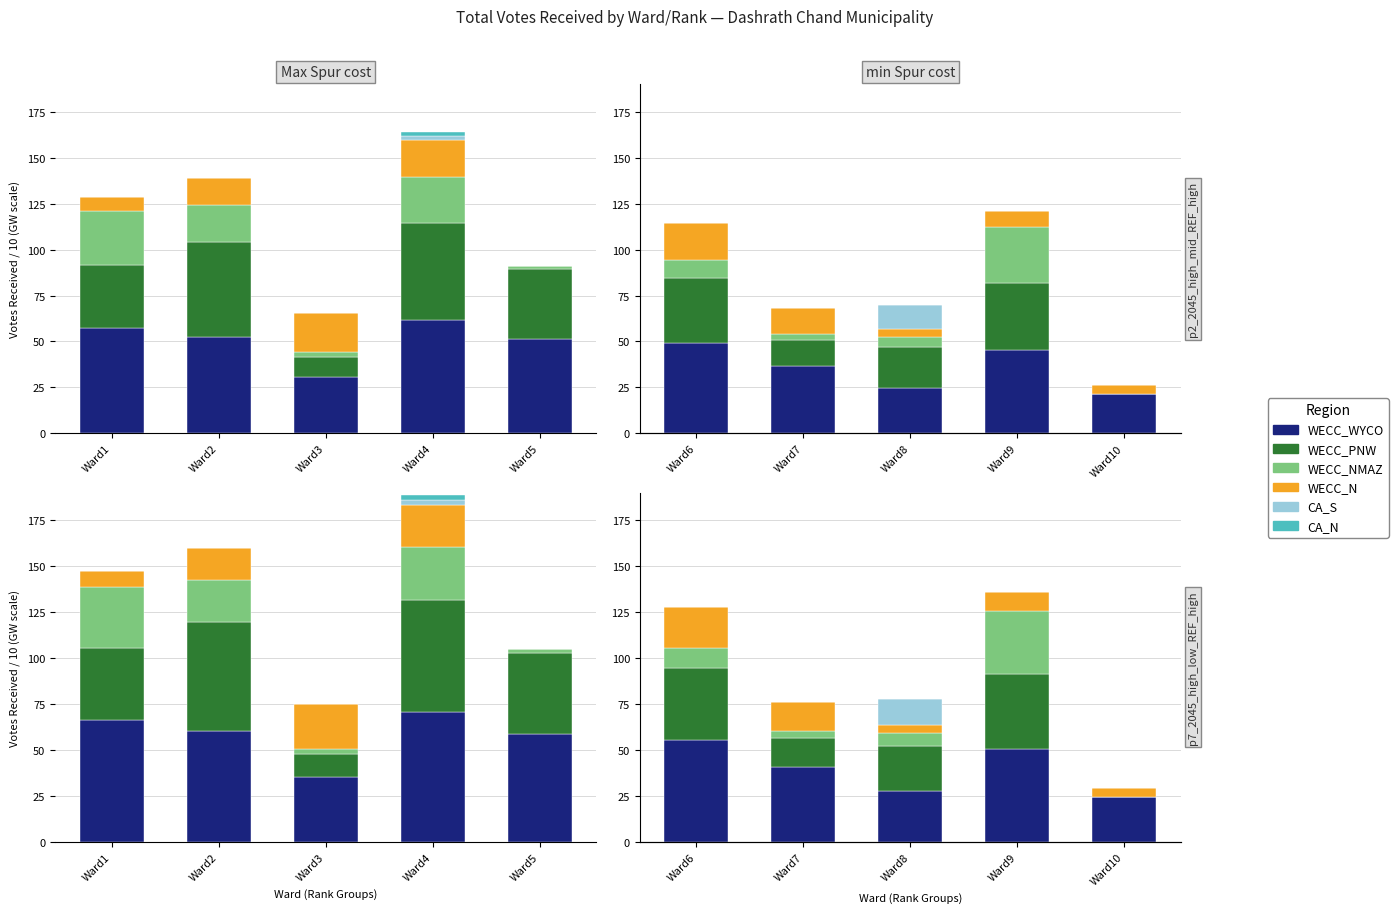

What is the difference between the highest and lowest values at Ward7?

41.0